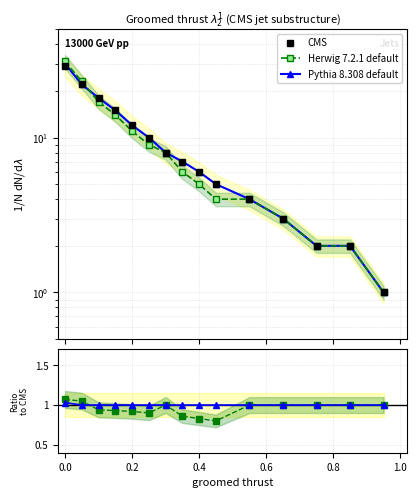

Which series ends up on top after the final intersection of Herwig 7.2.1 default and Pythia 8.308 default?

Pythia 8.308 default